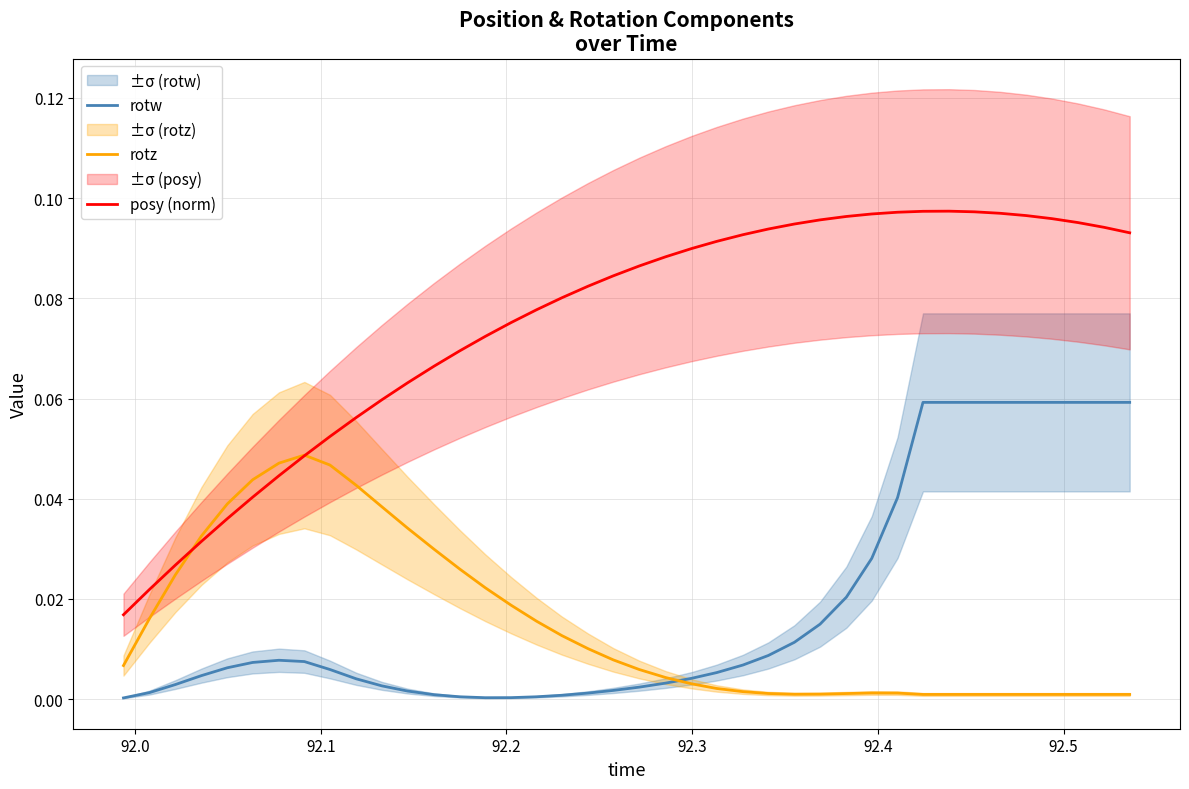

How many lines are shown in the chart?

3